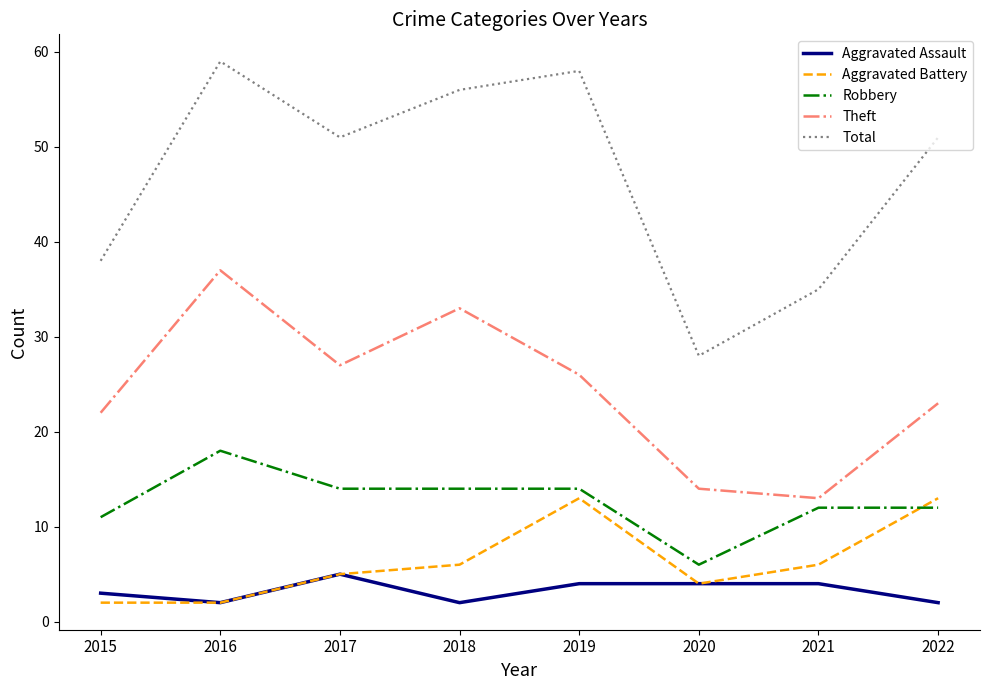

How many categories are shown in the chart?

8